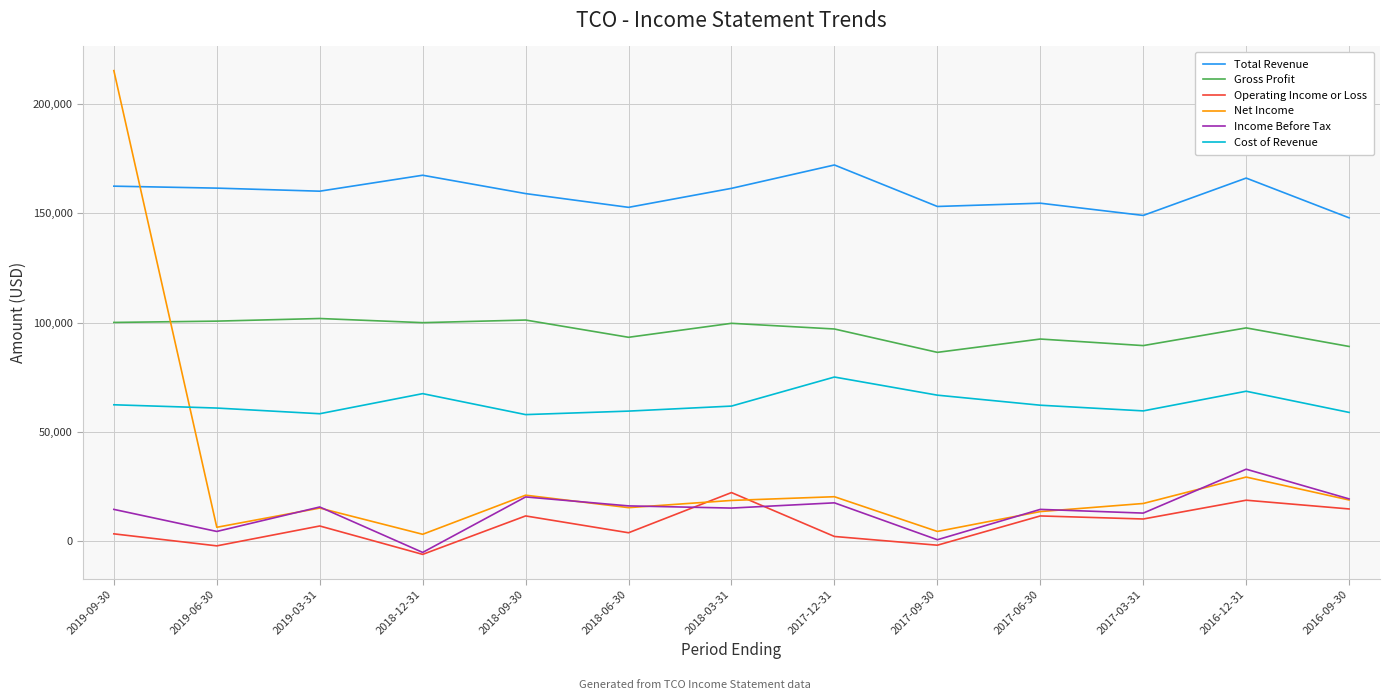

In Gross Profit, how many points are higher than both neighbors (excluding endpoints)?

5